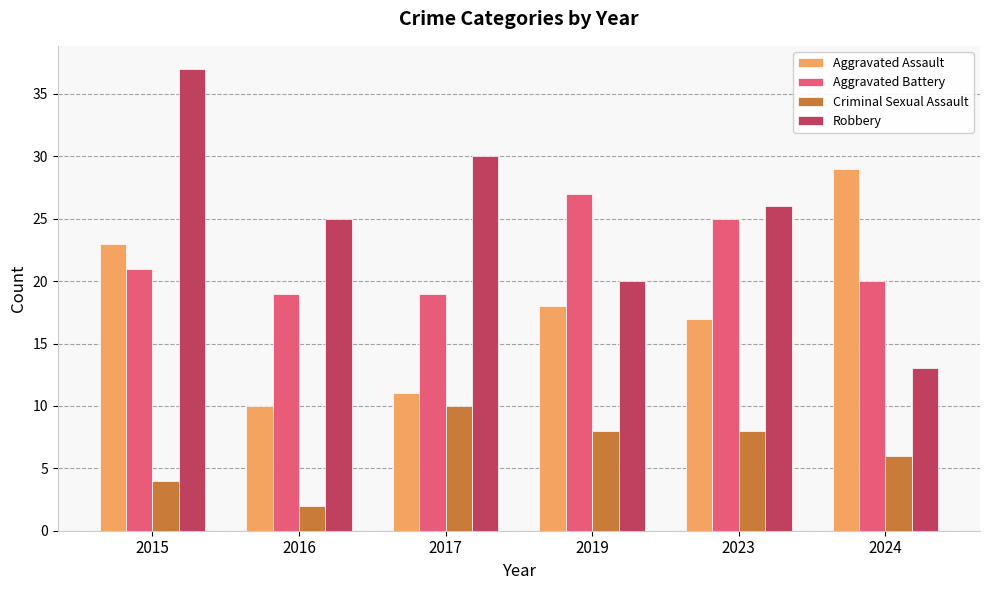

Is the value of Robbery at 2015 greater than the value of Aggravated Battery at 2023?

Yes